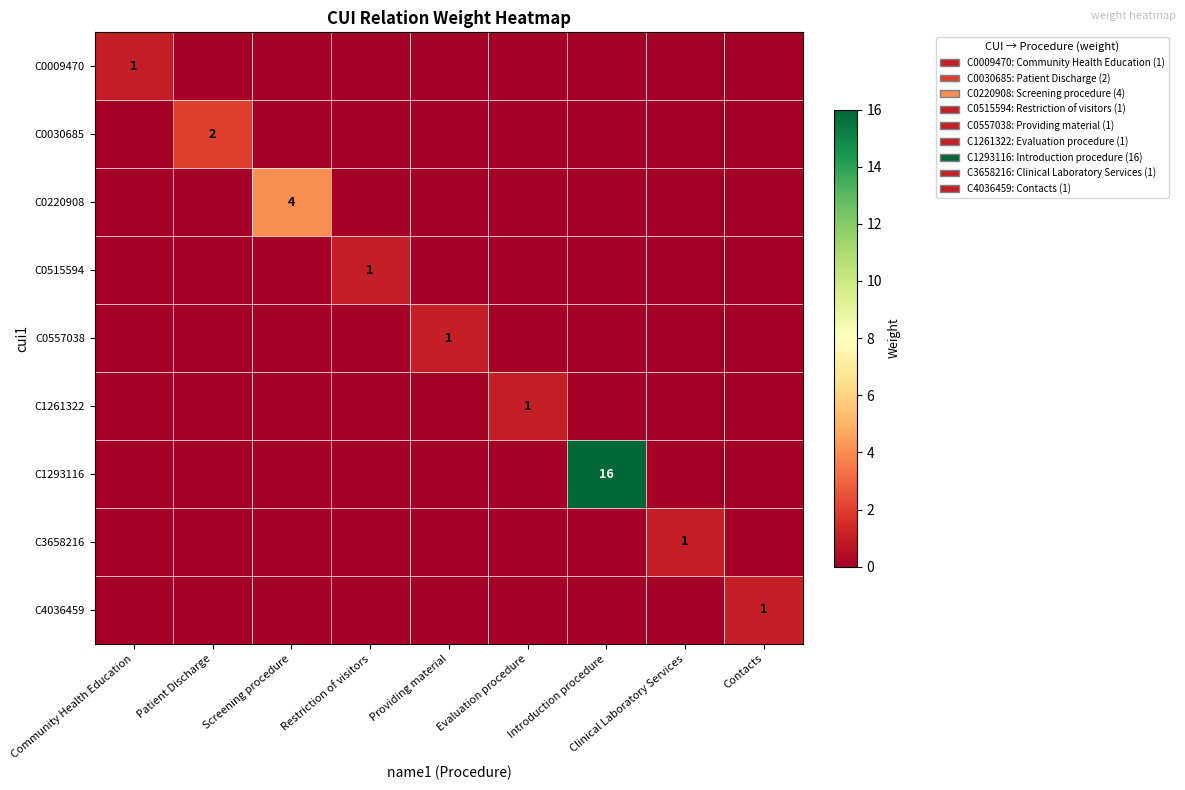

The C0220908 series shows 4 at Screening procedure. True or false?

True